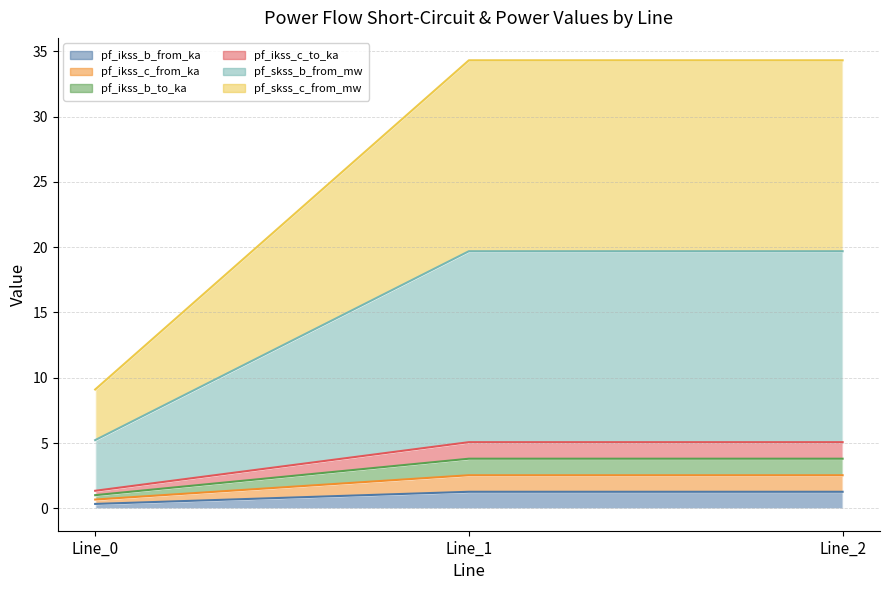

Reading left to right, transcribe all the data shown in this chart.

pf_ikss_b_from_ka: 0.3	1.3	1.3
pf_ikss_c_from_ka: 0.7	2.5	2.5
pf_ikss_b_to_ka: 1.0	3.8	3.8
pf_ikss_c_to_ka: 1.3	5.1	5.1
pf_skss_b_from_mw: 5.2	19.7	19.7
pf_skss_c_from_mw: 9.1	34.3	34.3